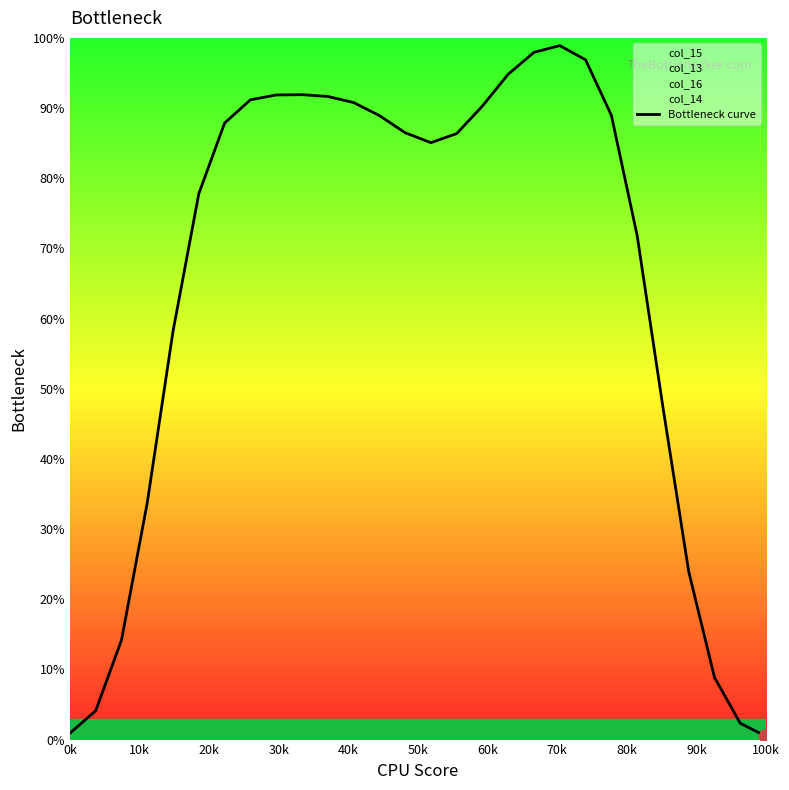

What is the maximum value for Bottleneck curve?

98.9